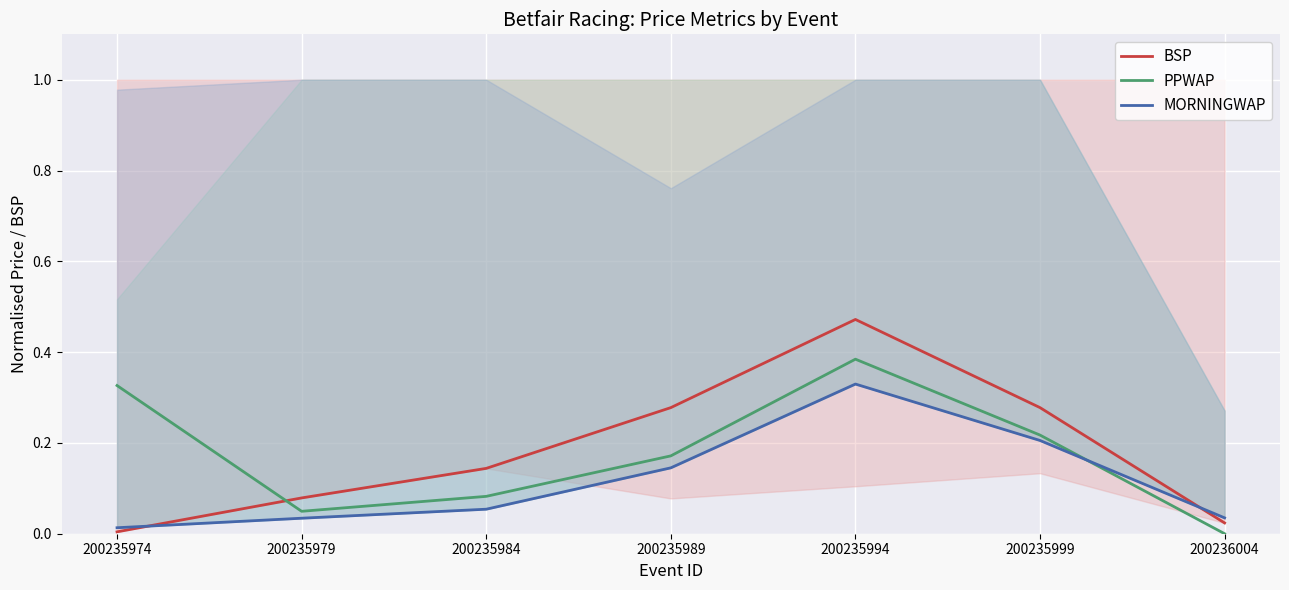

How many lines are shown in the chart?

3